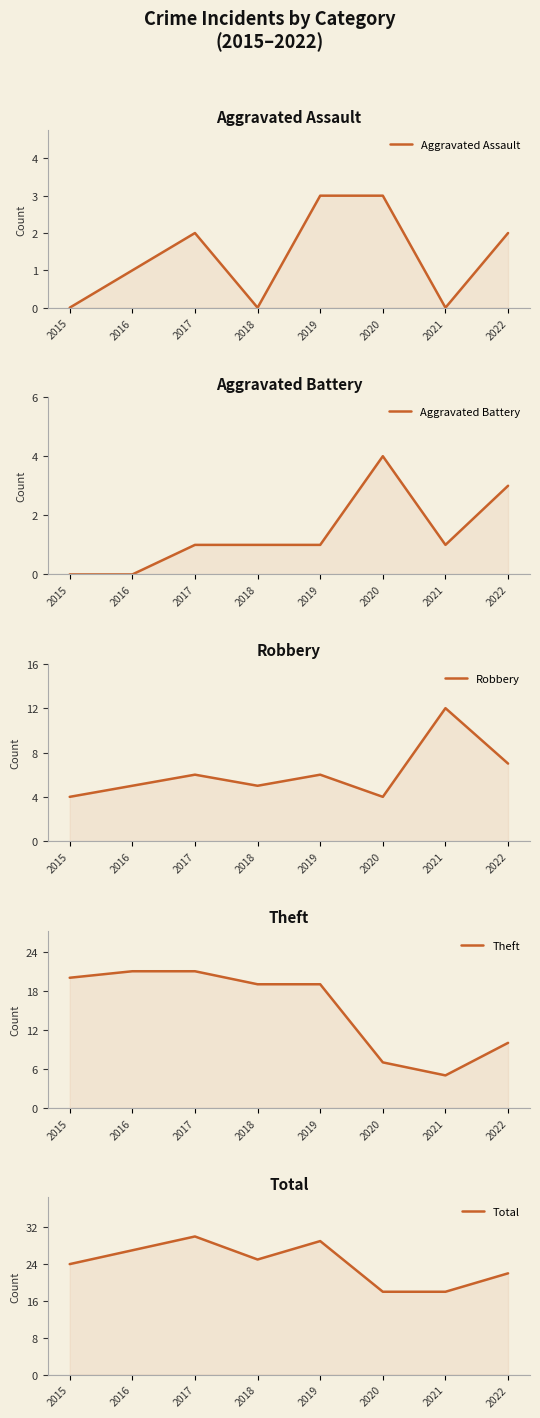

At which label does Aggravated Assault reach its peak?

2019